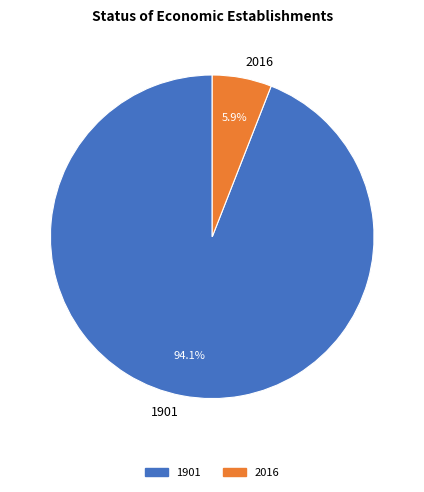

Is 1901 the majority of the pie?

Yes